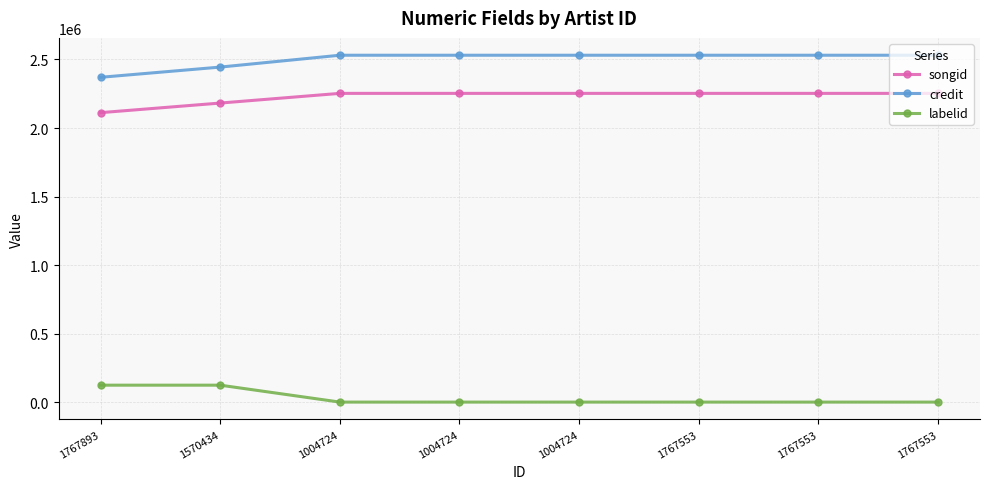

Which category has the highest value in the songid series?

1004724